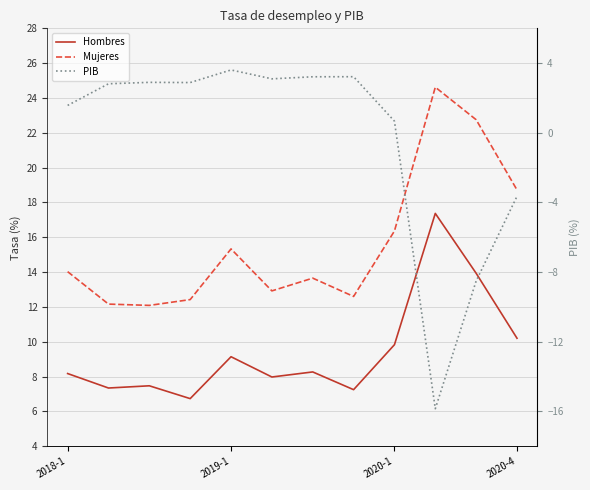

What is the highest value of the Mujeres series?

24.6